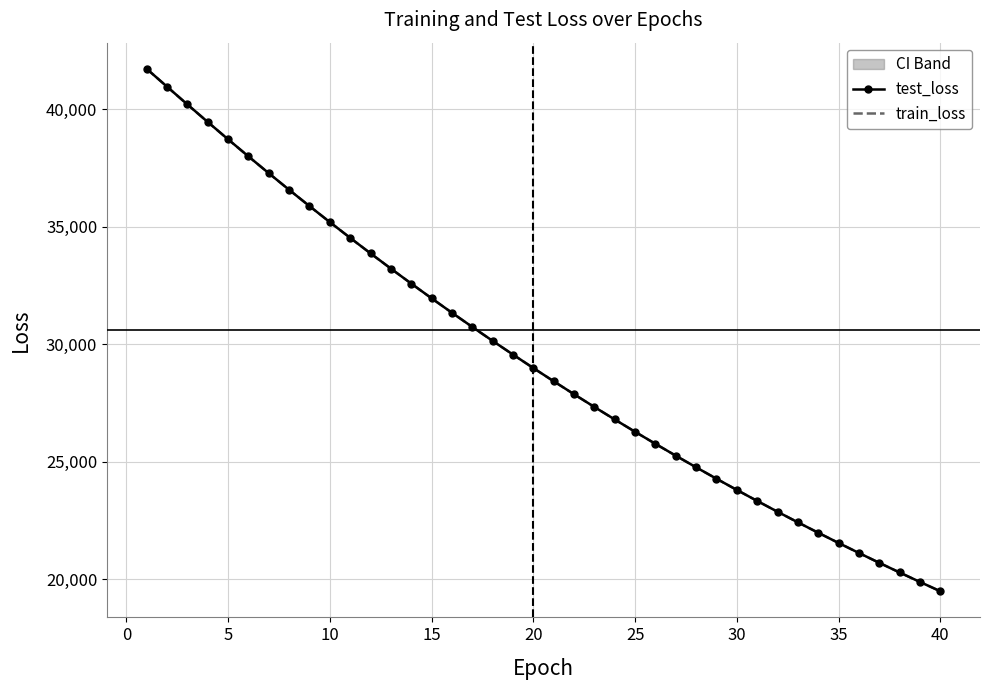

What is the difference between the highest and lowest values at 5?

2.5